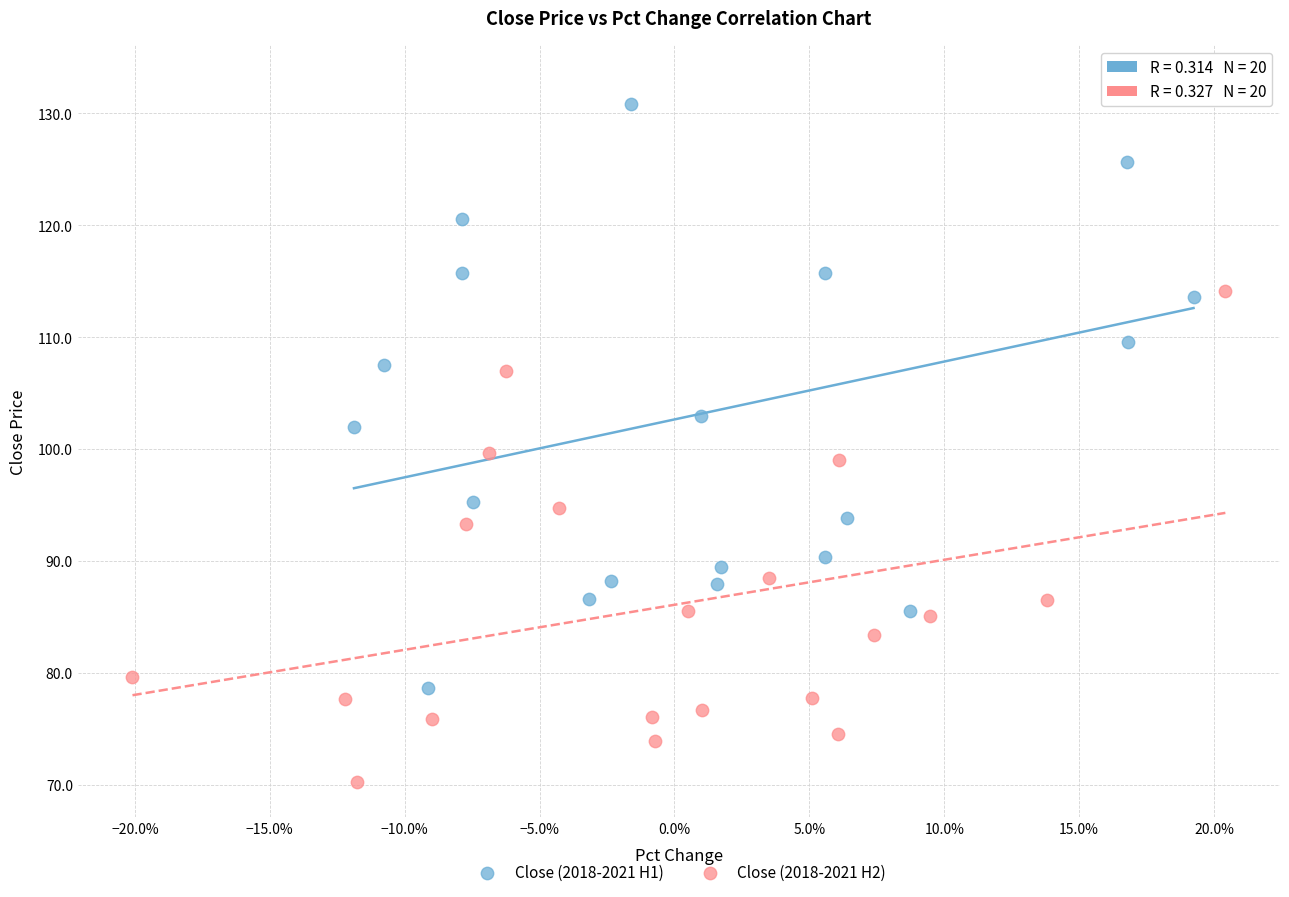

Which series has the largest Y range (max minus min)?

Close (2018-2021 H1)